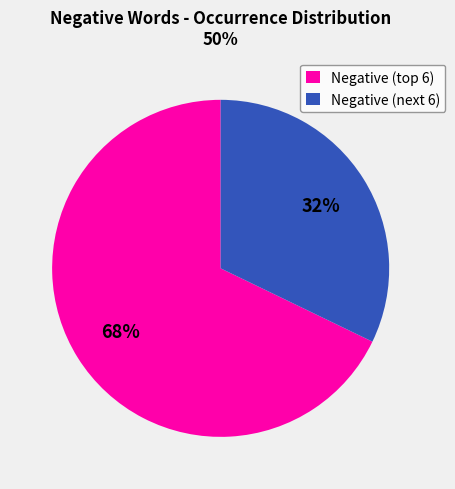

The Negative (next 6) slice represents 44% of the pie. True or false?

False